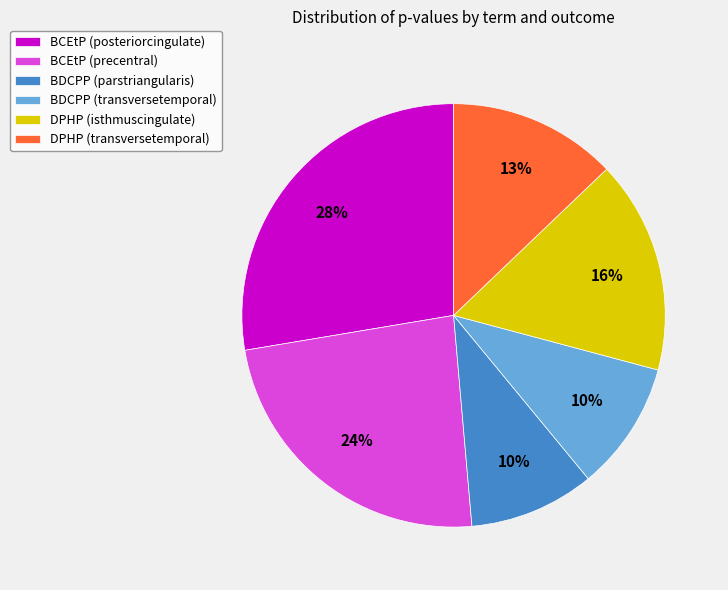

To the nearest percent, what is the difference between the BCEtP (precentral) and BCEtP (posteriorcingulate) slice percentages?

4%